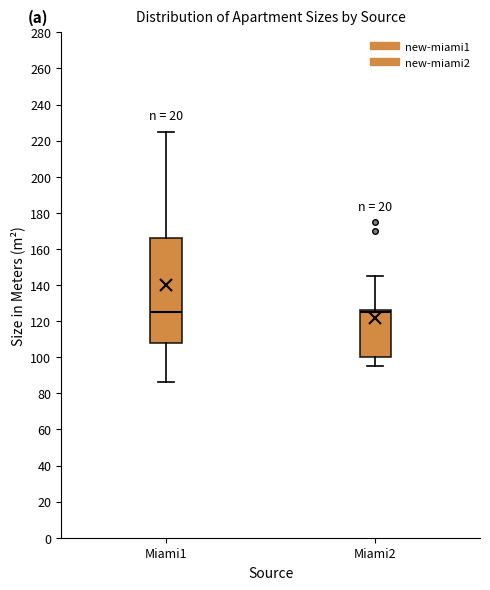

Where does the upper whisker of the box for Miami2 end on the y-axis? The values are not printed on the chart, so give them approximately, as read against the axis.

146